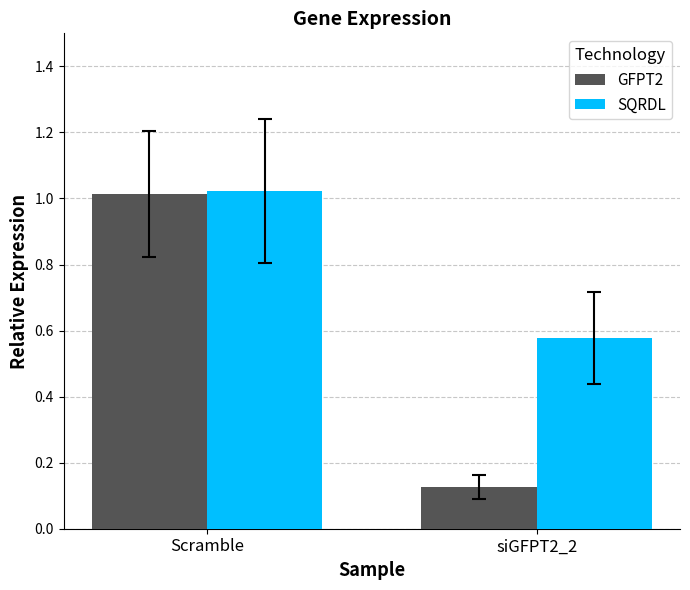

List the labels in order of GFPT2 value, smallest first.

siGFPT2_2, Scramble